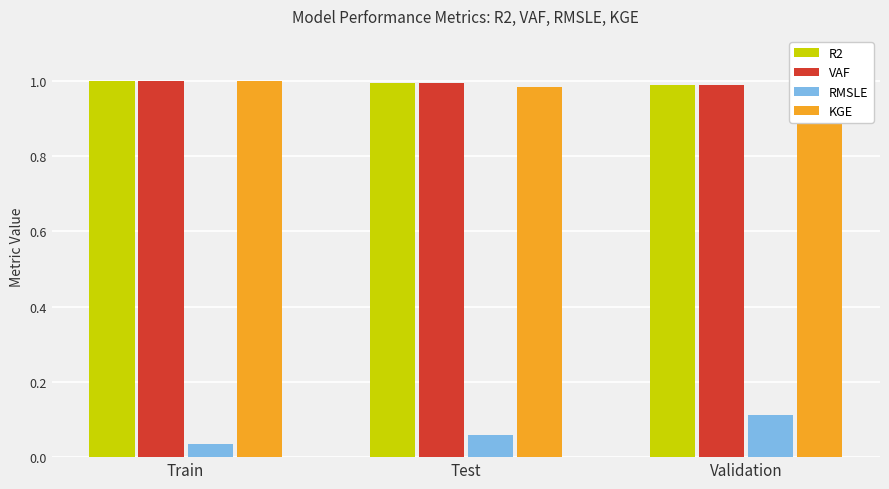

At how many categories does at least one series exceed 0?

3